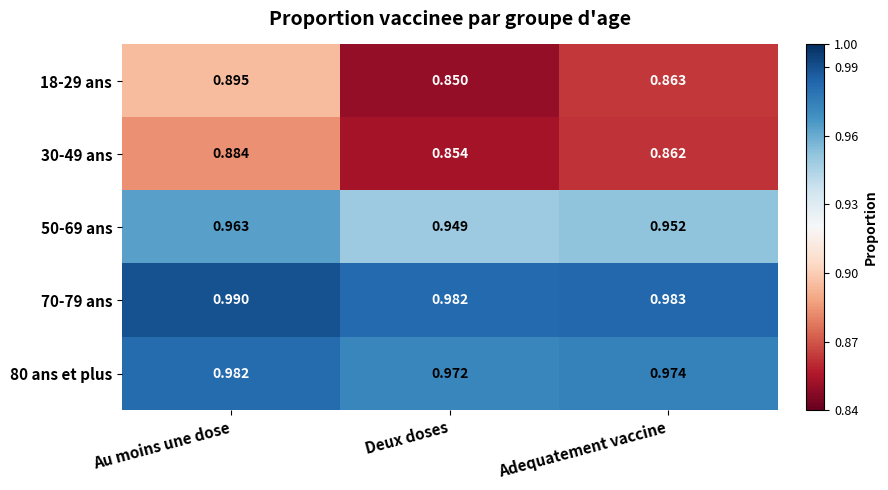

Which label corresponds to the largest value in the chart?

Au moins une dose